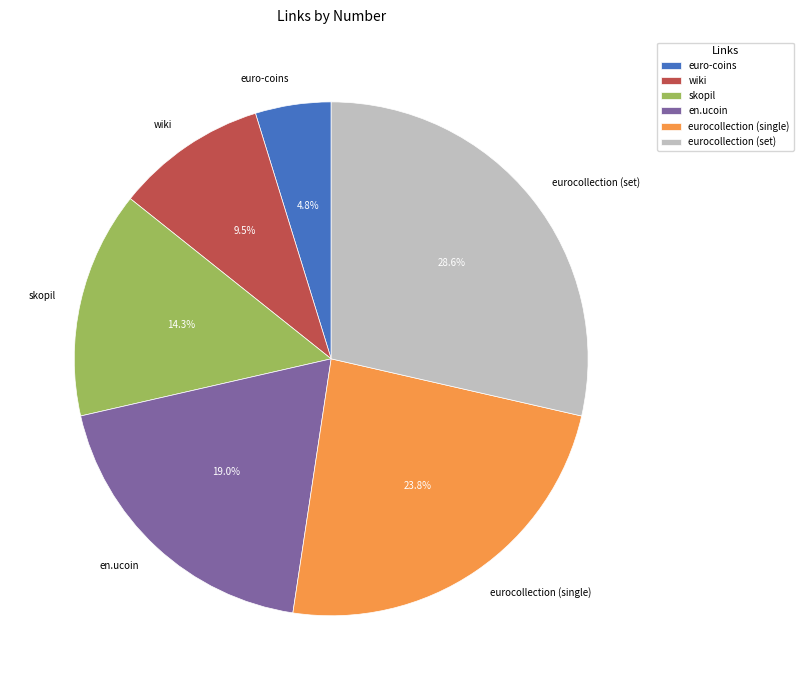

How many segments does this pie chart have?

6